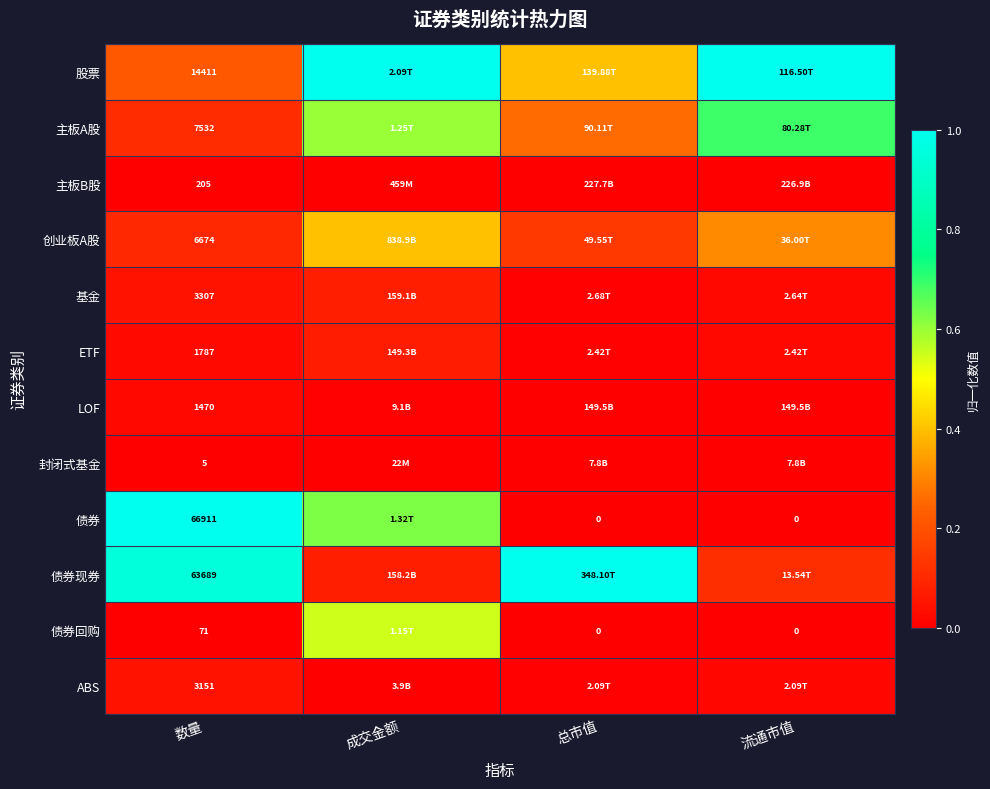

At 数量, list the series in order from largest to smallest.

债券, 债券现券, 股票, 主板A股, 创业板A股, 基金, ABS, ETF, LOF, 主板B股, 债券回购, 封闭式基金